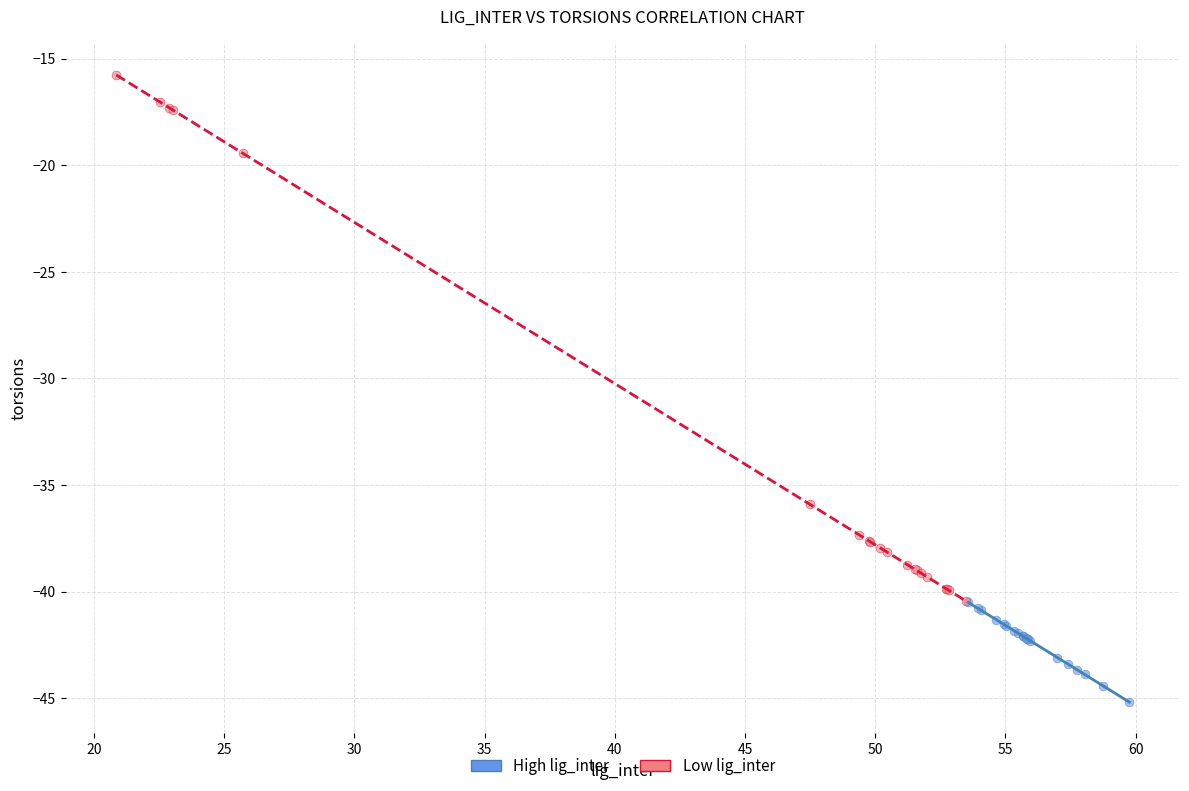

What are all the series names shown in the legend?

High lig_inter, Low lig_inter